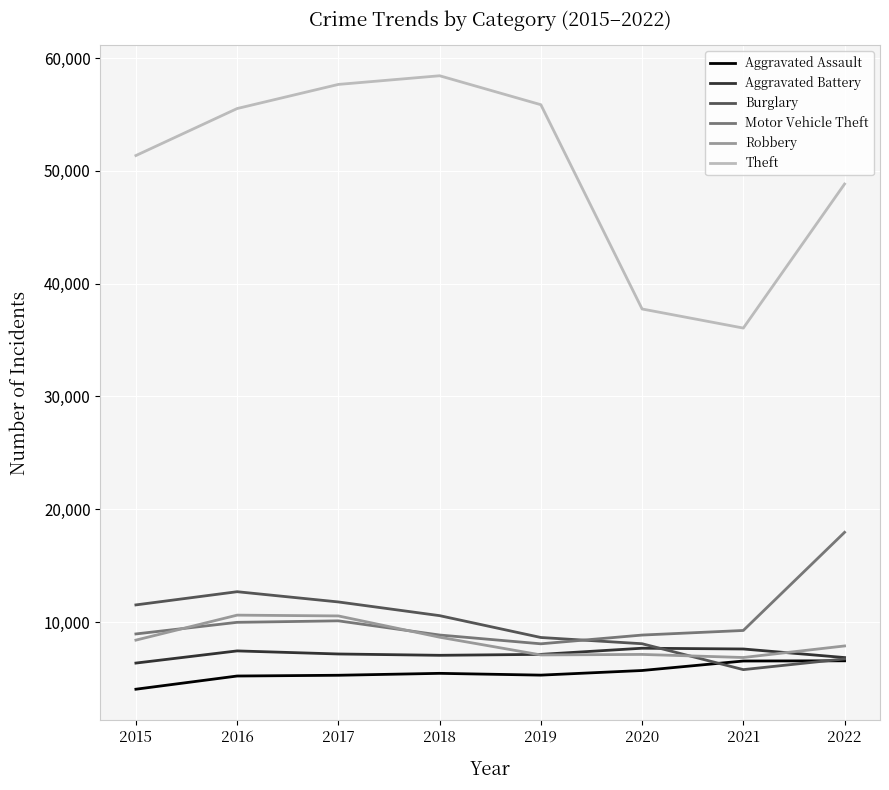

Which series has the widest spread of values?

Theft